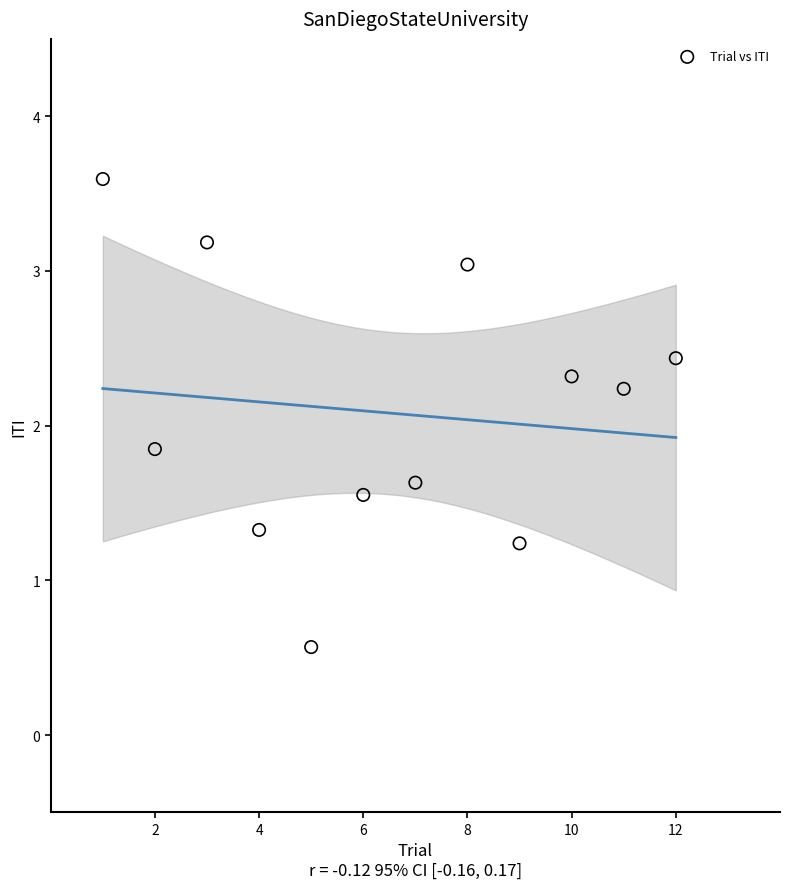

What Y value in the scatter plot is closest to 2?

1.8